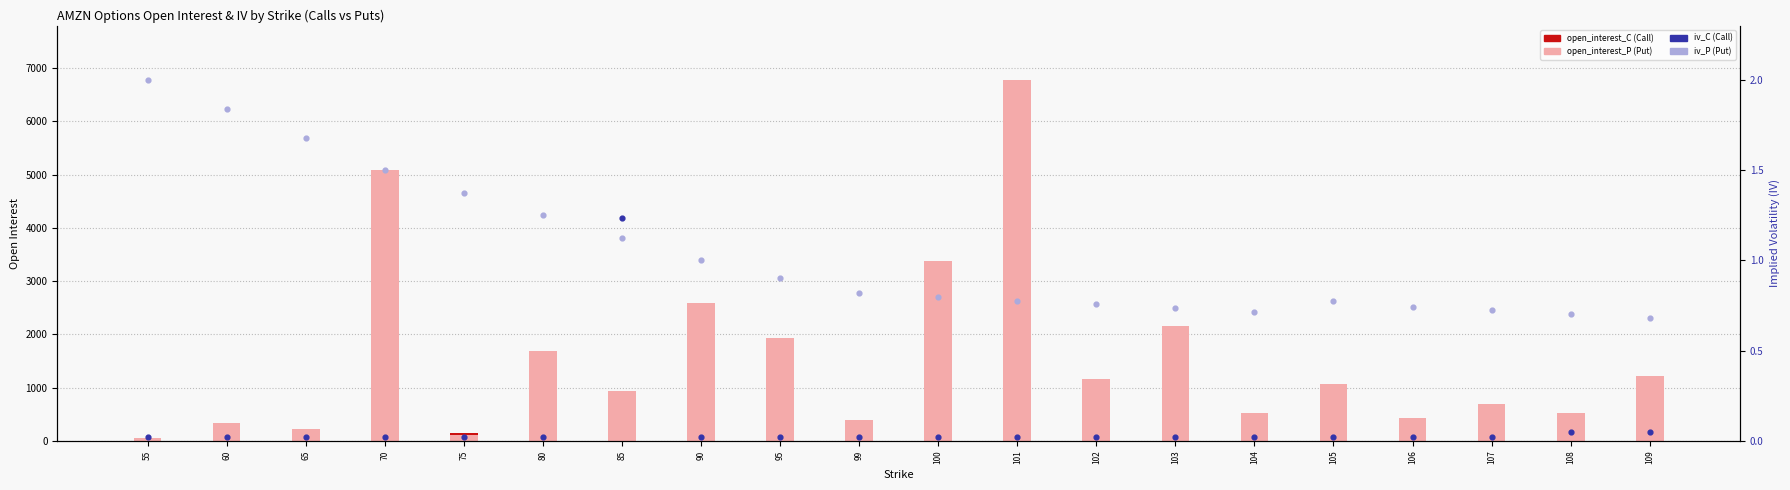

At how many categories does at least one series exceed 2092?

5